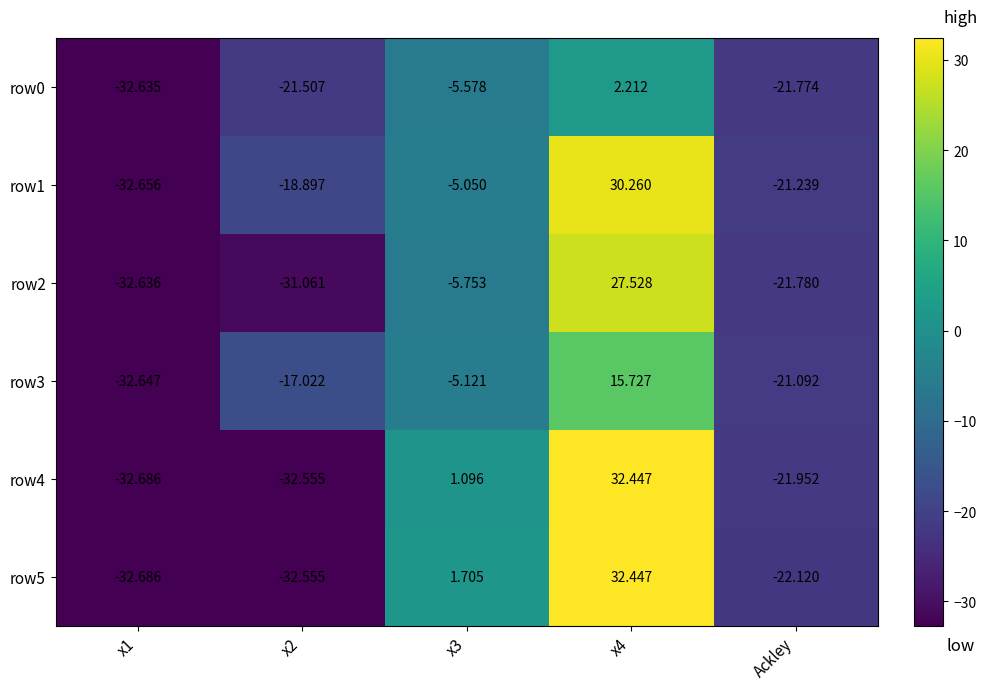

Is the value of row4 at x4 greater than the value of row1 at x4?

Yes